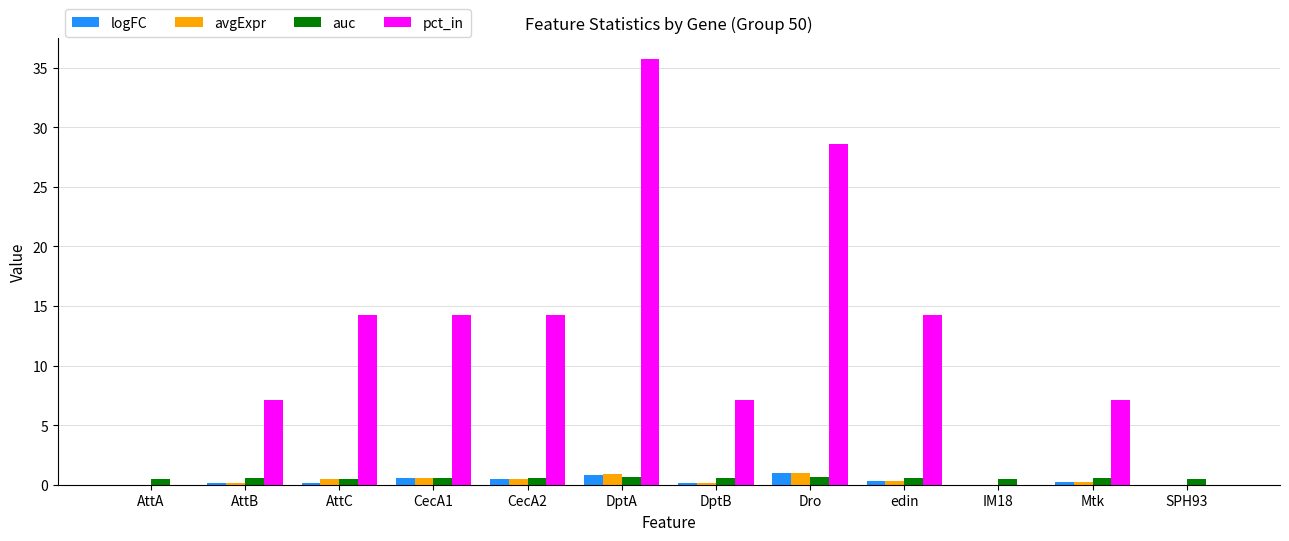

True or false: avgExpr has a value of 0.1 at DptB.

True